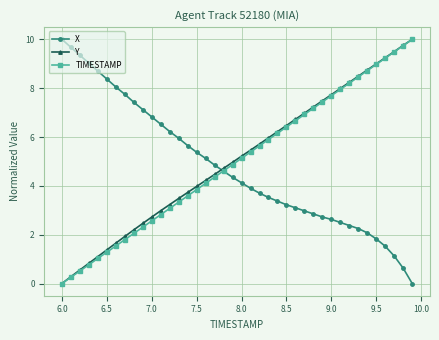

True or false: X and Y intersect in this chart.

True